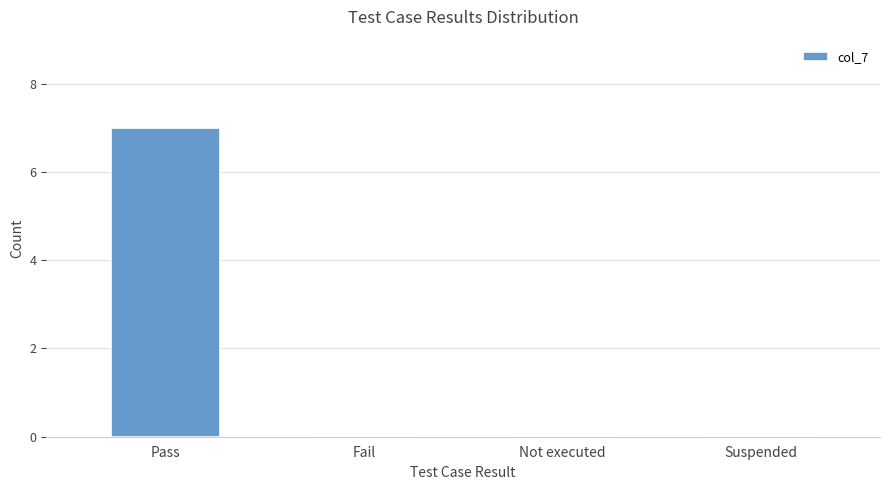

What is the sum of all values?

7